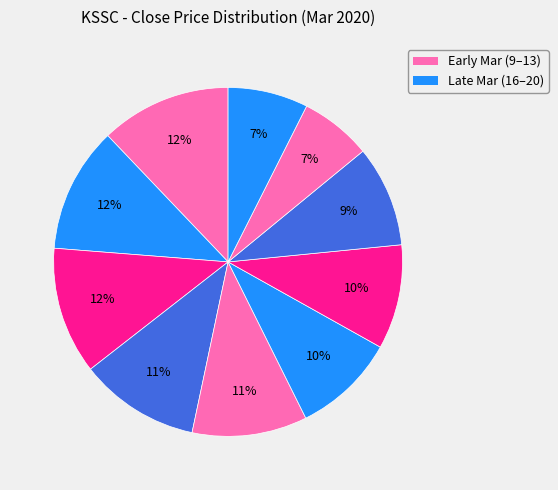

What is the smallest slice in the pie chart?

2020-03-19